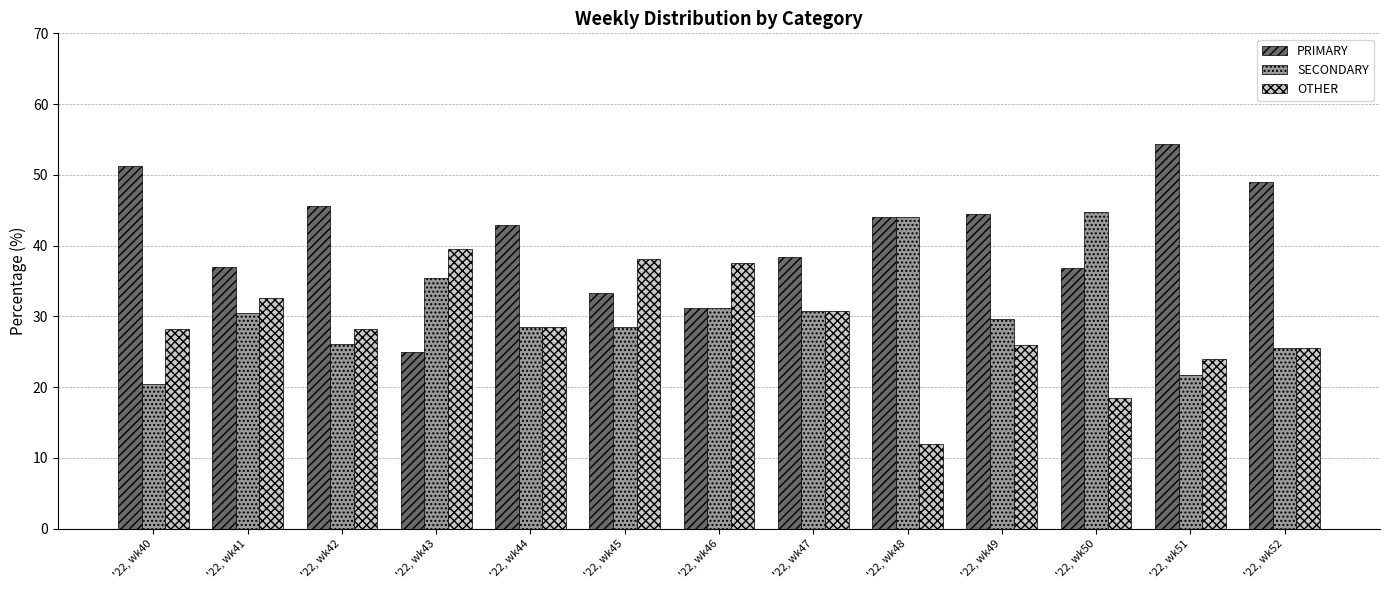

Rank the series by their maximum value, from lowest to highest.

OTHER, SECONDARY, PRIMARY